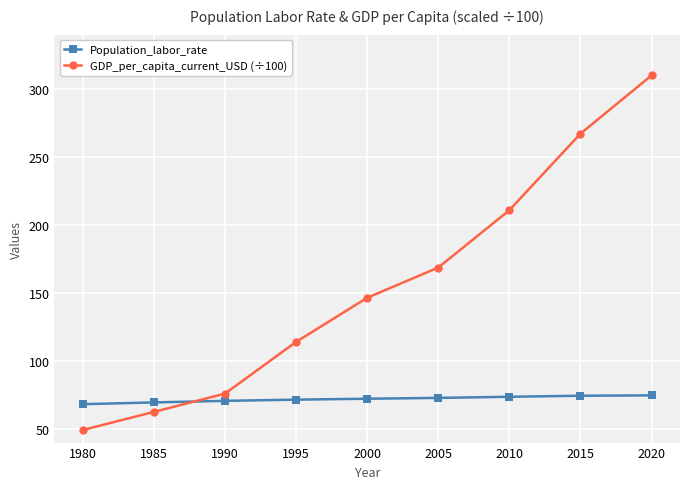

At which label does GDP_per_capita_current_USD (÷100) reach its minimum?

1980